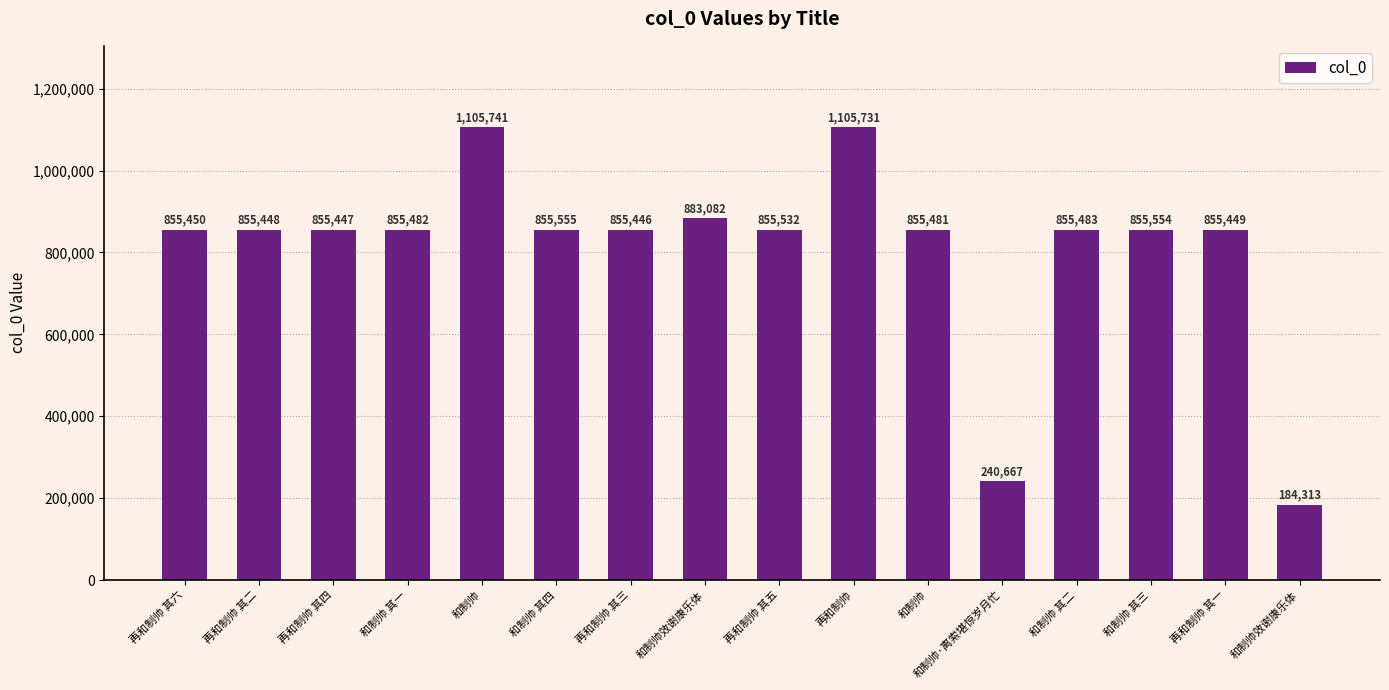

What is the difference between the values at 和制帅 其一 and 和制帅 其二?

1